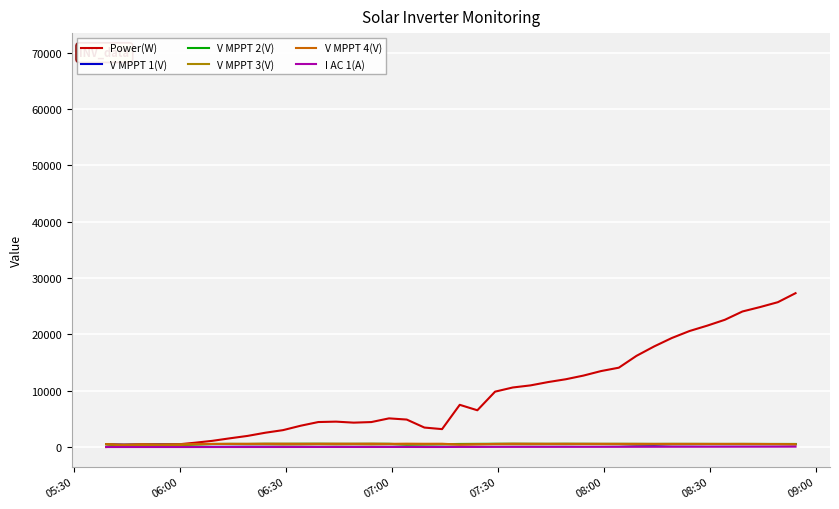

Which series has the largest total across all categories?

Power(W)